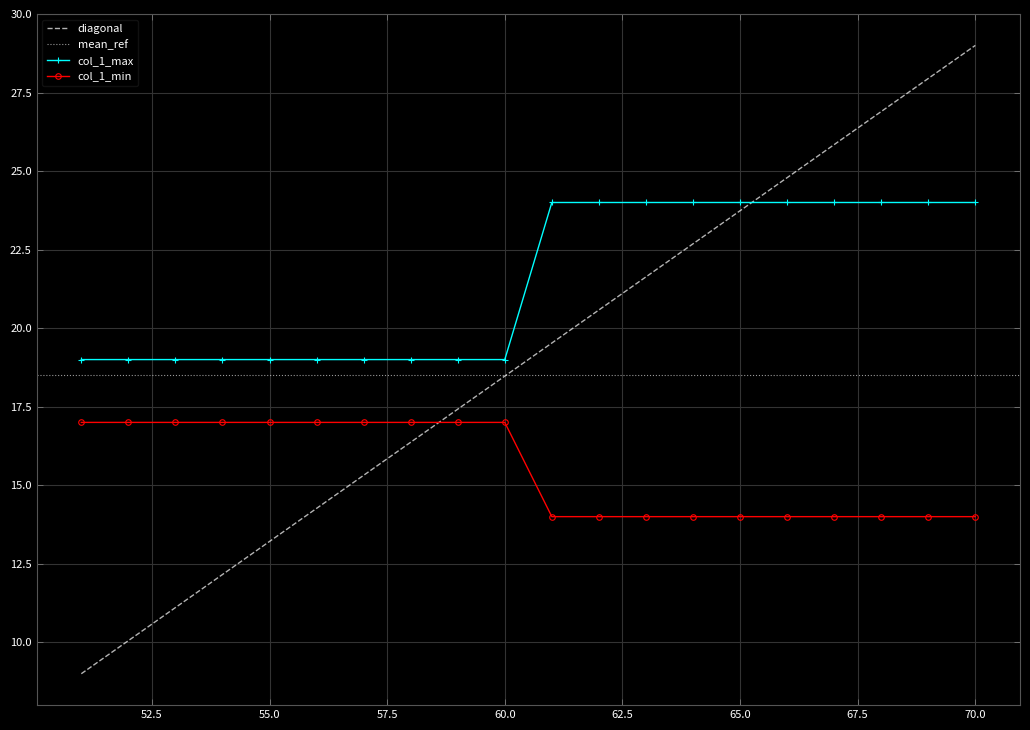

What is the difference between the maximum and minimum values in the col_1_max series?

5